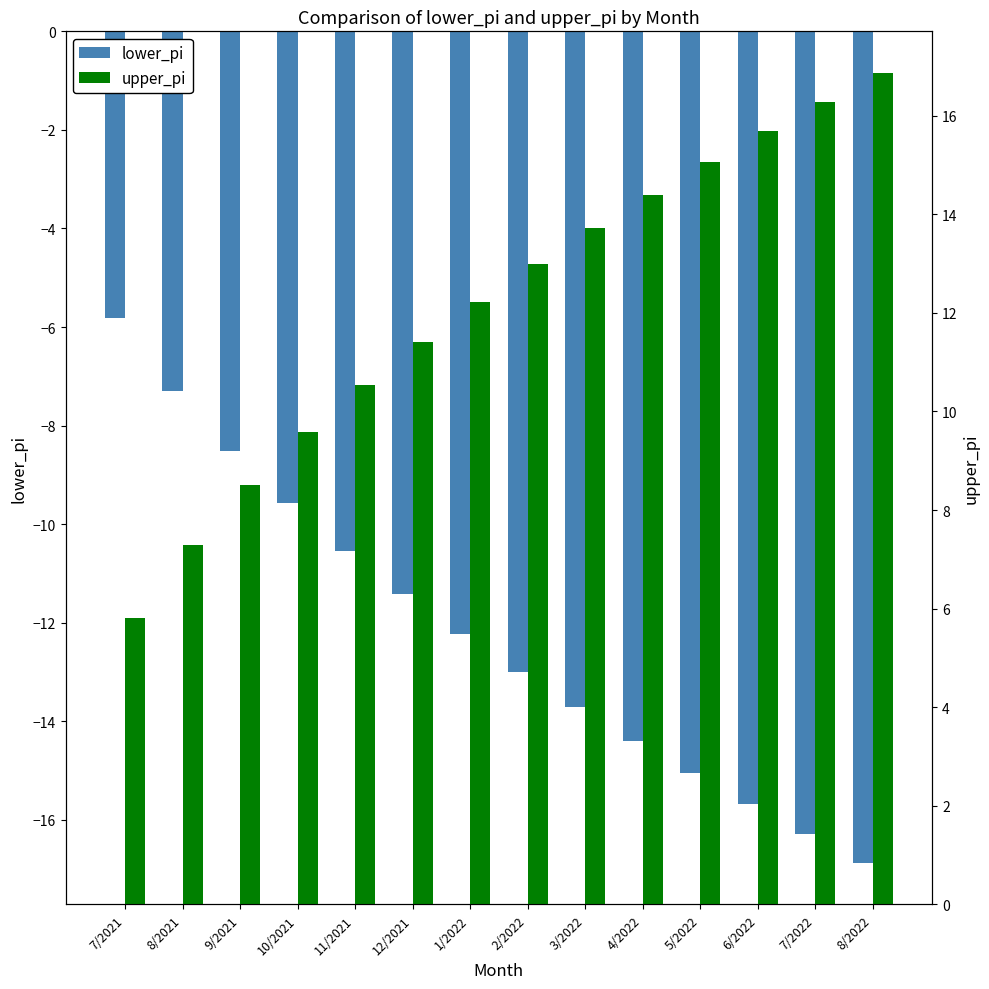

What is the label of the 11th bar from the left?

5/2022